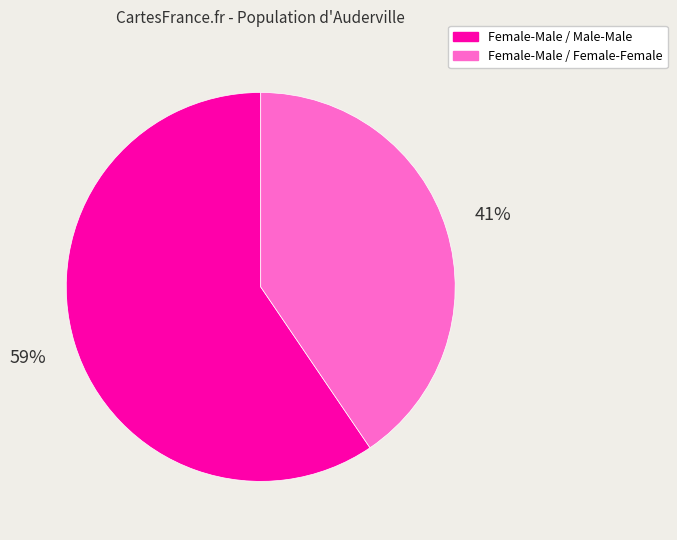

Which category has the smallest portion of the pie?

Female-Male / Female-Female